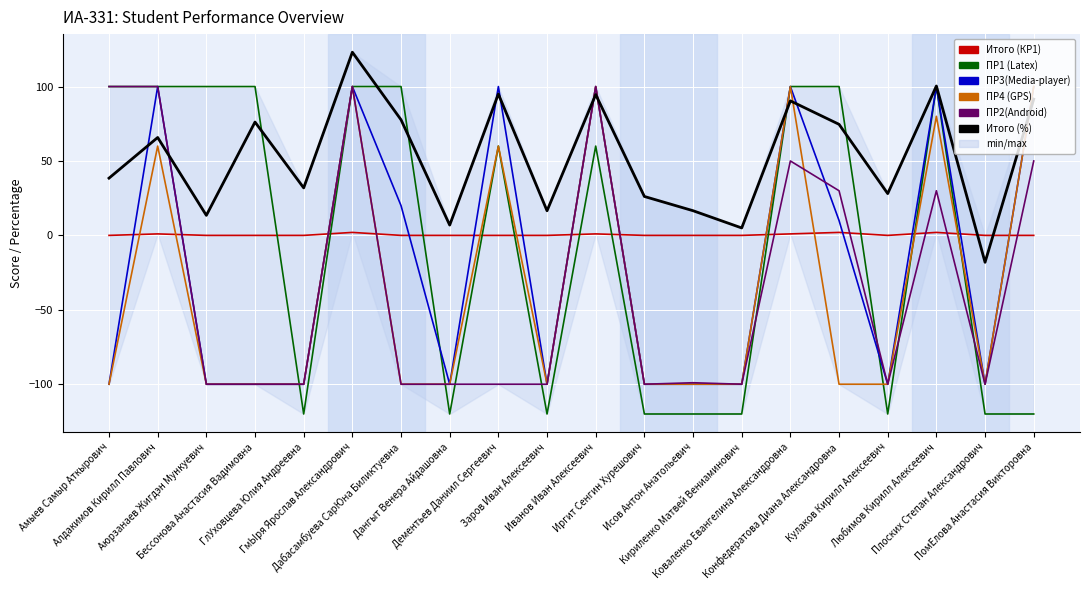

What is the sum of all Итого (КР1) values?

9.0